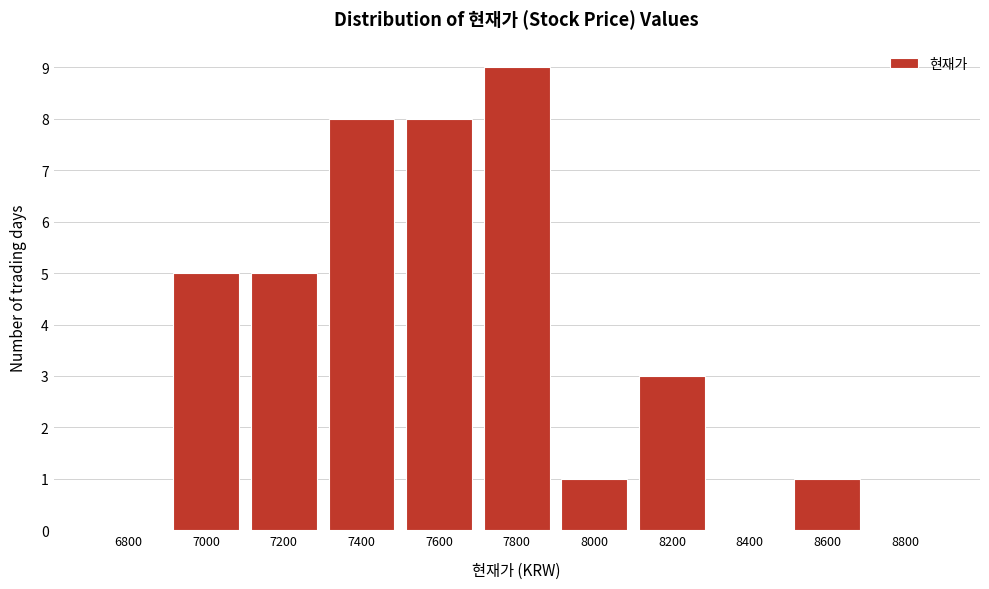

Reading left to right, what are all the values shown in this chart?

6800=0	7000=5	7200=5	7400=8	7600=8	7800=9	8000=1	8200=3	8400=0	8600=1	8800=0